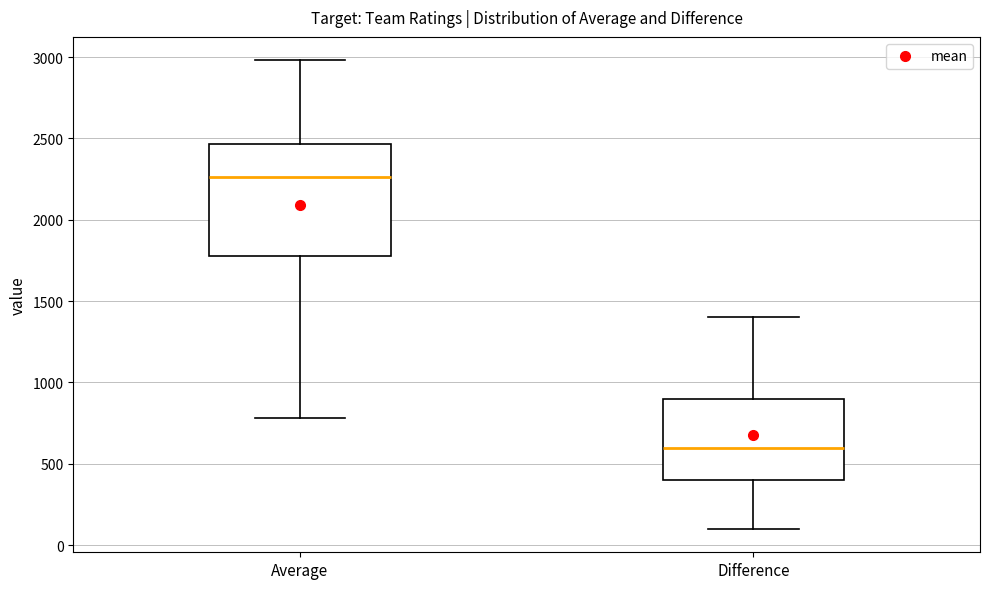

Reading left to right, read every box against the y-axis: the position of its median line, the range the box covers, and the ends of its whiskers. The values are not printed on the chart, so give them approximately, as read against the axis.

Average: median 2250, box 1800 to 2450, whiskers 800 to 3000
Difference: median 600, box 400 to 900, whiskers 100 to 1400